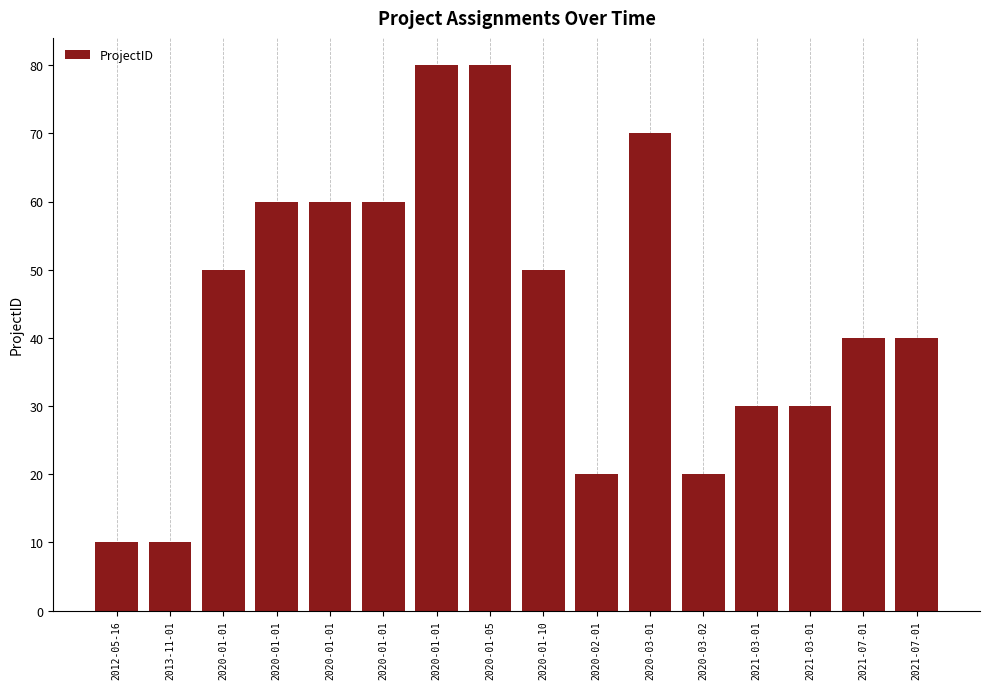

Rank the categories by value from highest to lowest.

2020-01-01, 2020-01-05, 2020-03-01, 2020-01-01, 2020-01-01, 2020-01-01, 2020-01-01, 2020-01-10, 2021-07-01, 2021-07-01, 2021-03-01, 2021-03-01, 2020-02-01, 2020-03-02, 2012-05-16, 2013-11-01